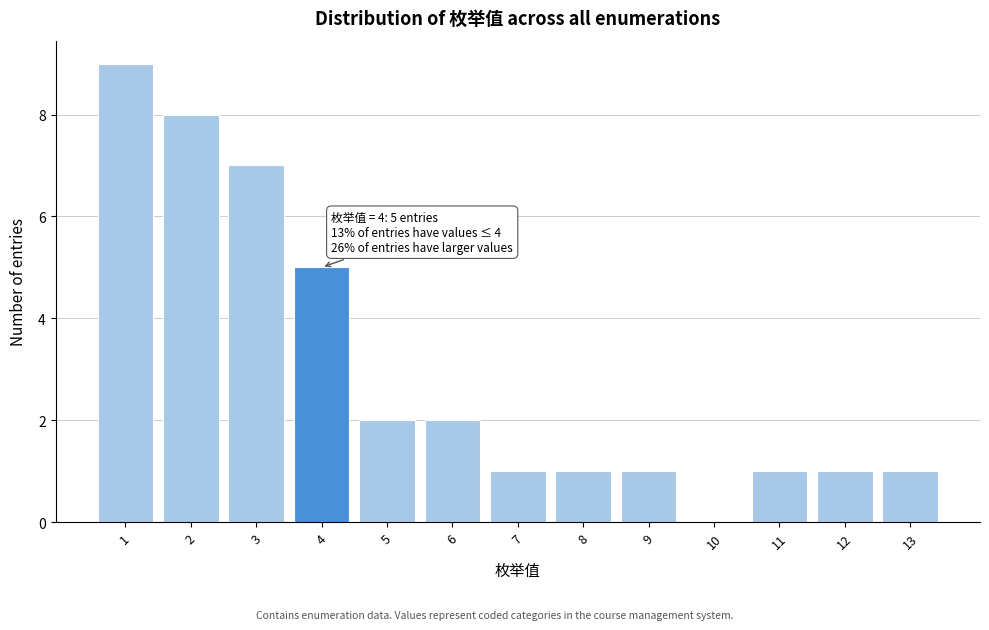

Which range on the x-axis has the tallest bar?

0.5 to 1.5